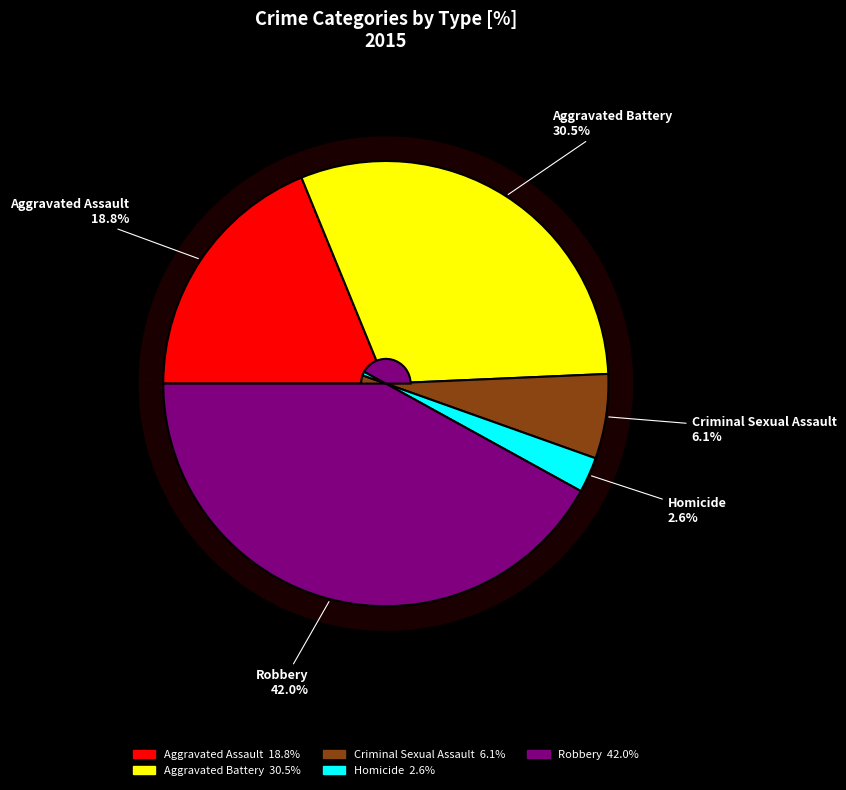

Is it true that Aggravated Assault is 5% of the pie?

False